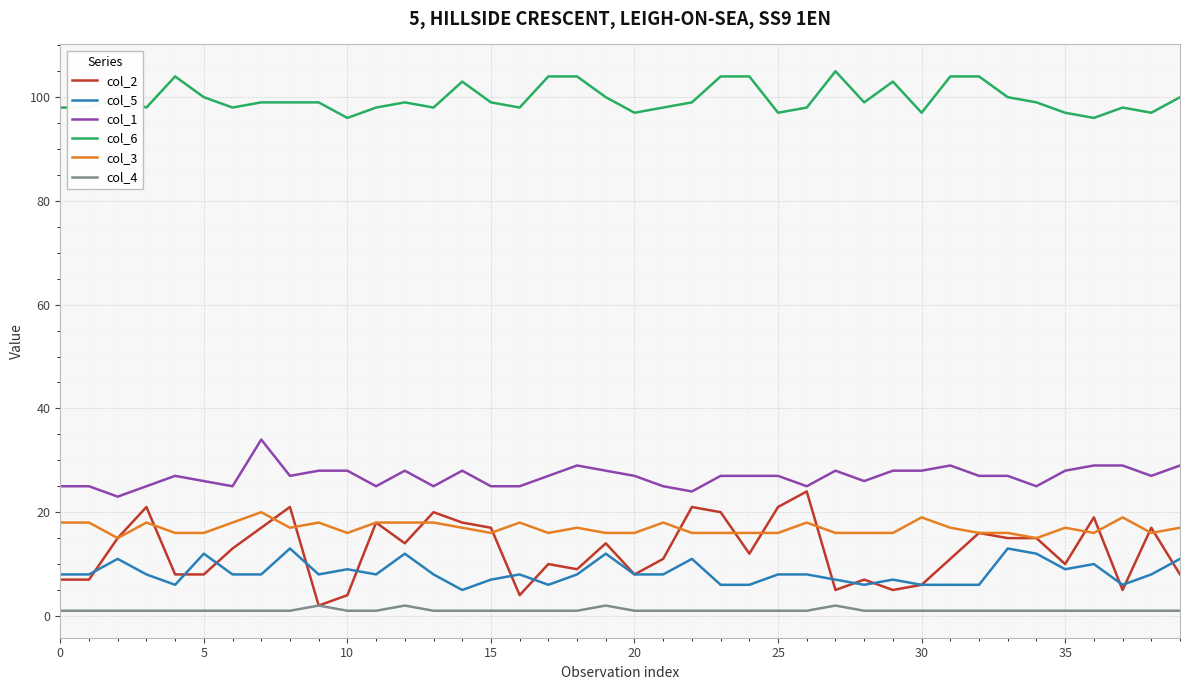

Which series has the widest spread of values?

col_2